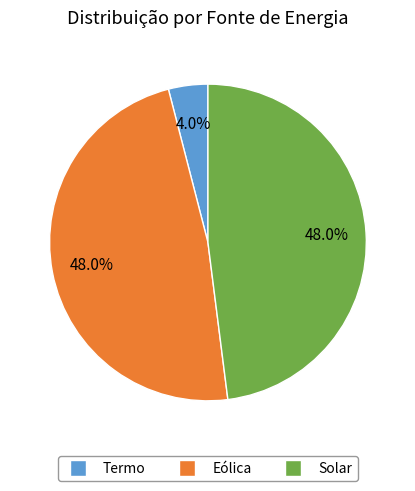

Which slice is the smallest?

Termo